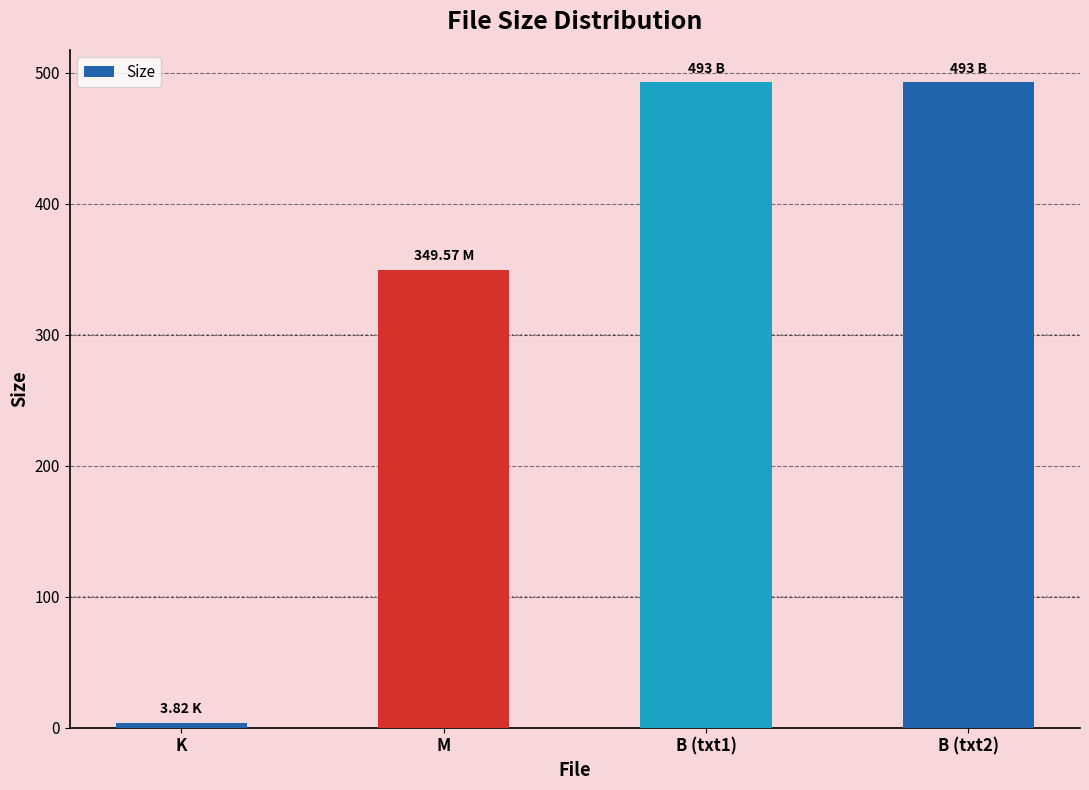

What is the label of the 2nd bar from the left?

M